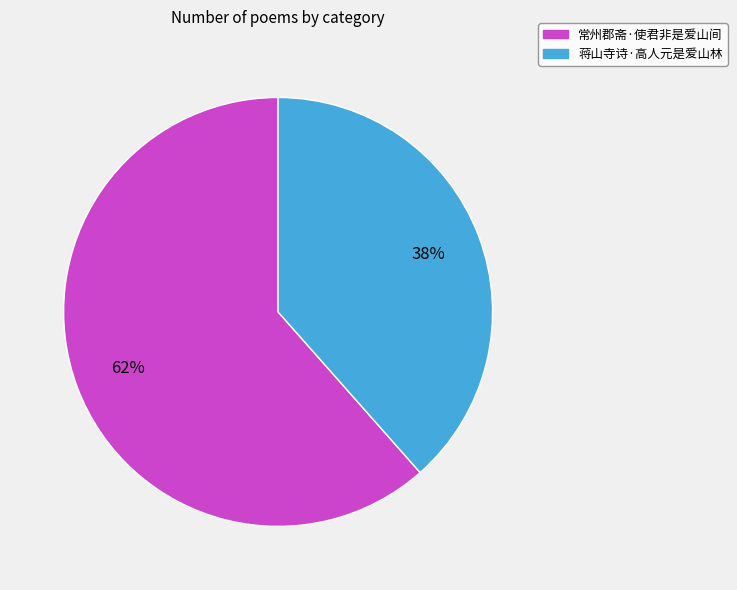

Is the sum of 常州郡斋·使君非是爱山间 and 蒋山寺诗·高人元是爱山林 greater than half?

Yes